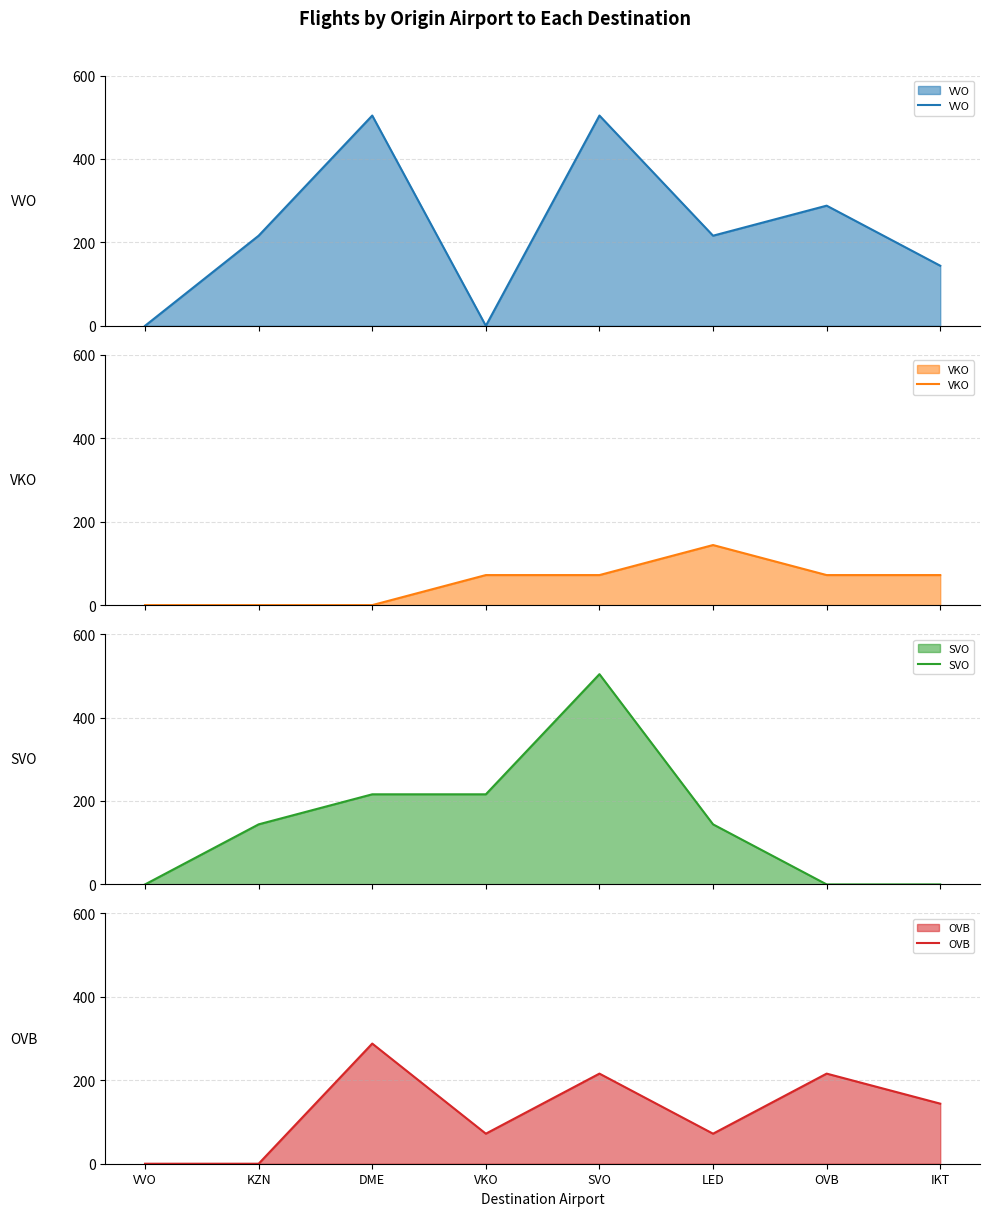

How many values in the OVB series are below 144?

4